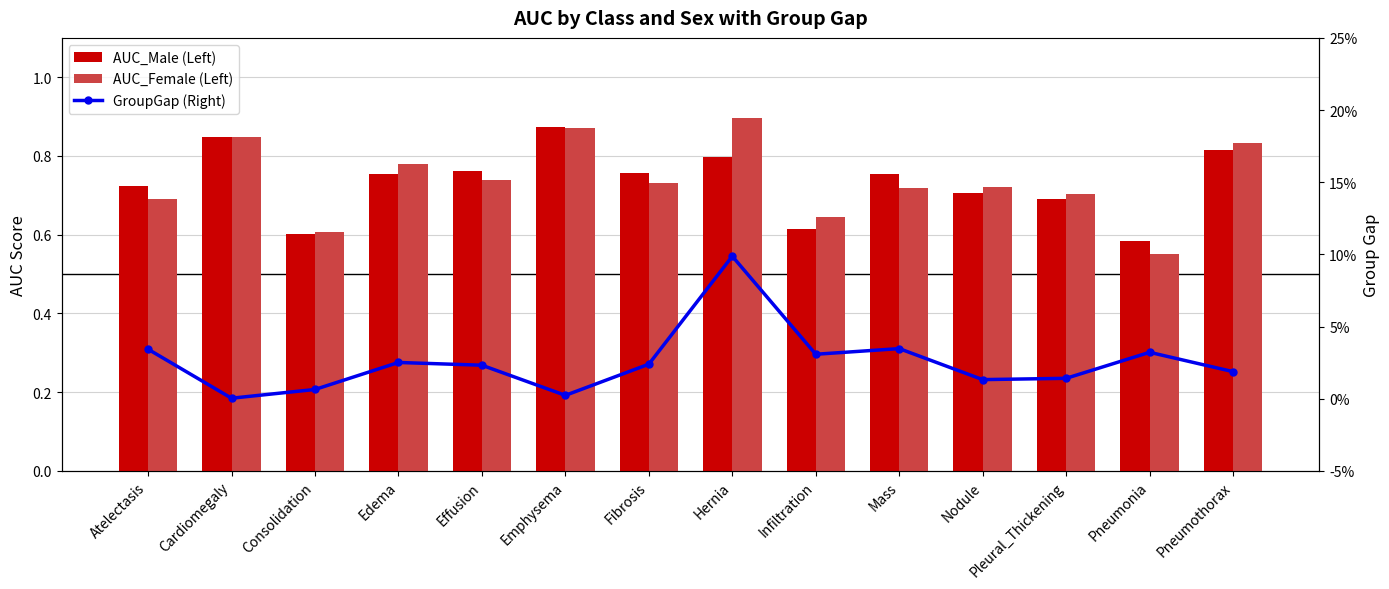

What is the sum of all AUC_Female (Left) values?

10.3